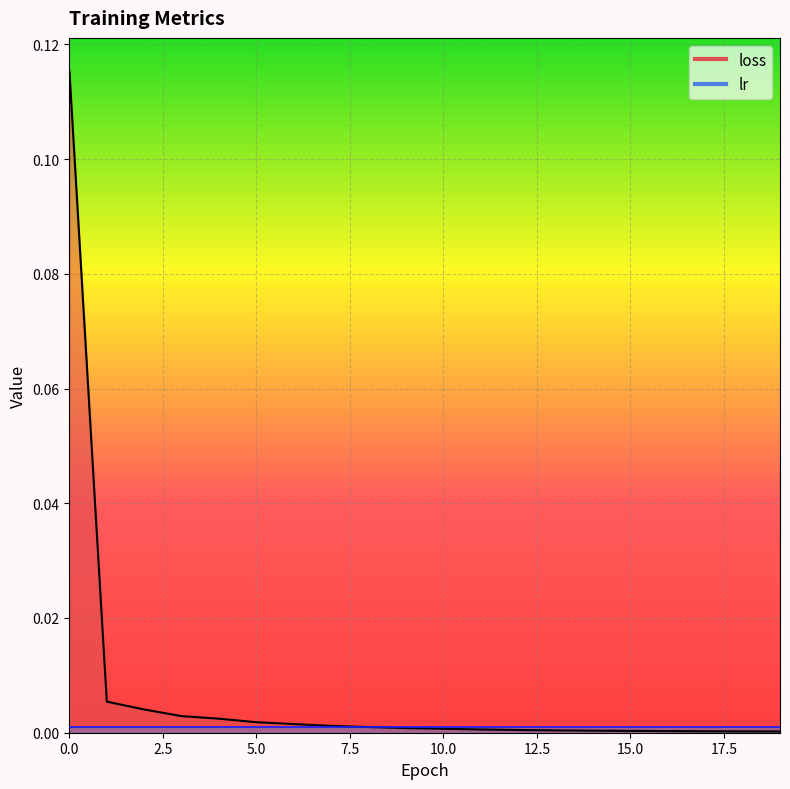

At which label is the value closest to 0?

19